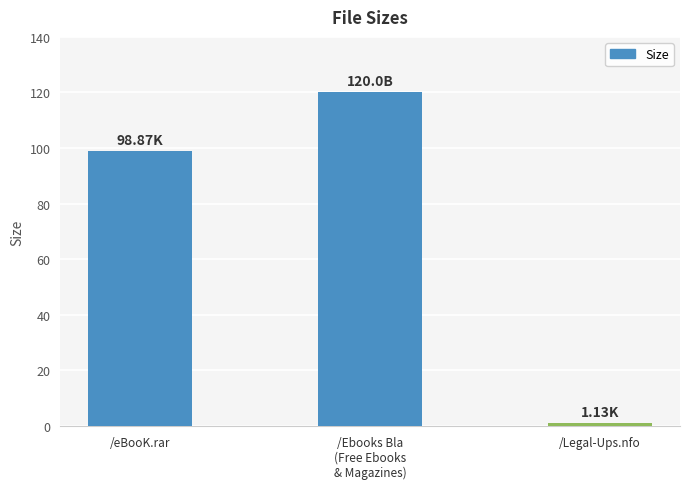

Reading left to right, extract all data points from this chart.

/eBooK.rar=98.9	/Ebooks Bla
(Free Ebooks
& Magazines)=120.0	/Legal-Ups.nfo=1.1